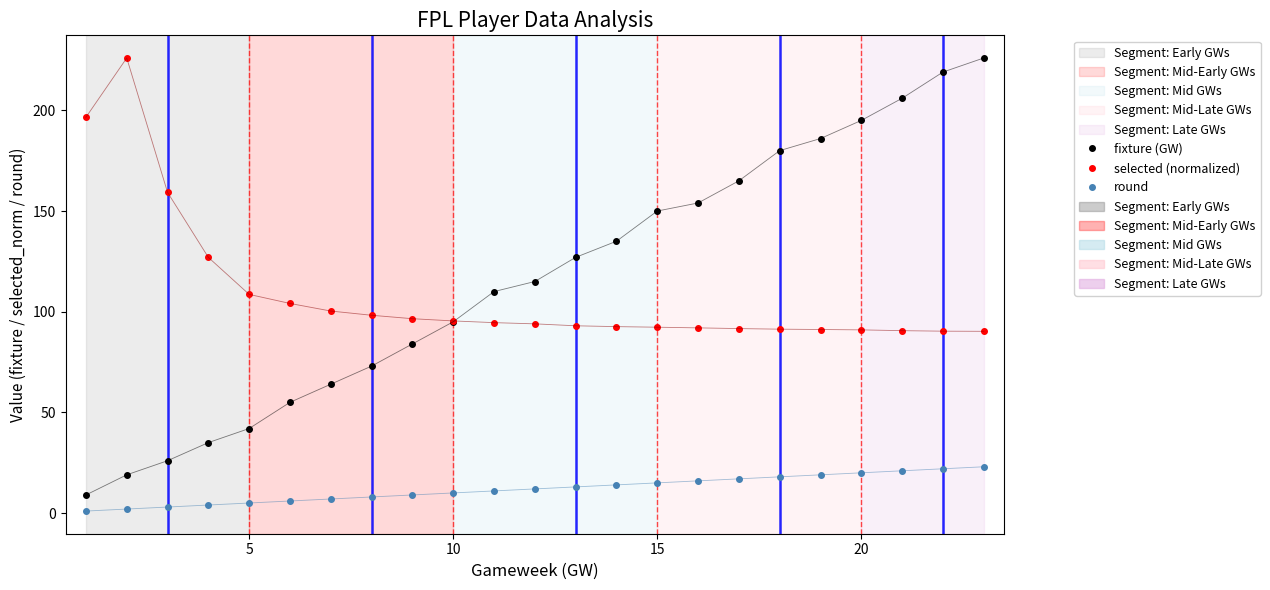

True or false: fixture (GW) has more than 2 interior local peaks.

False